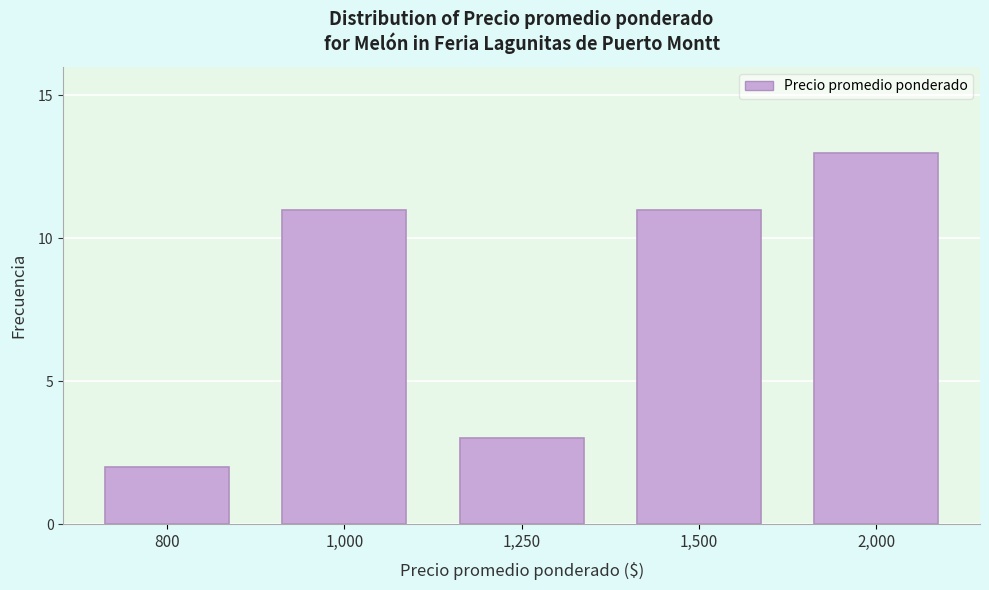

Reading left to right, list all the values displayed in this chart.

800=2	1,000=11	1,250=3	1,500=11	2,000=13